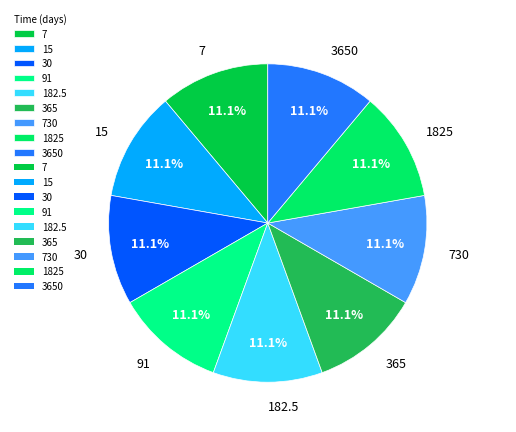

What percentage is the 30 slice, to the nearest percent?

11%